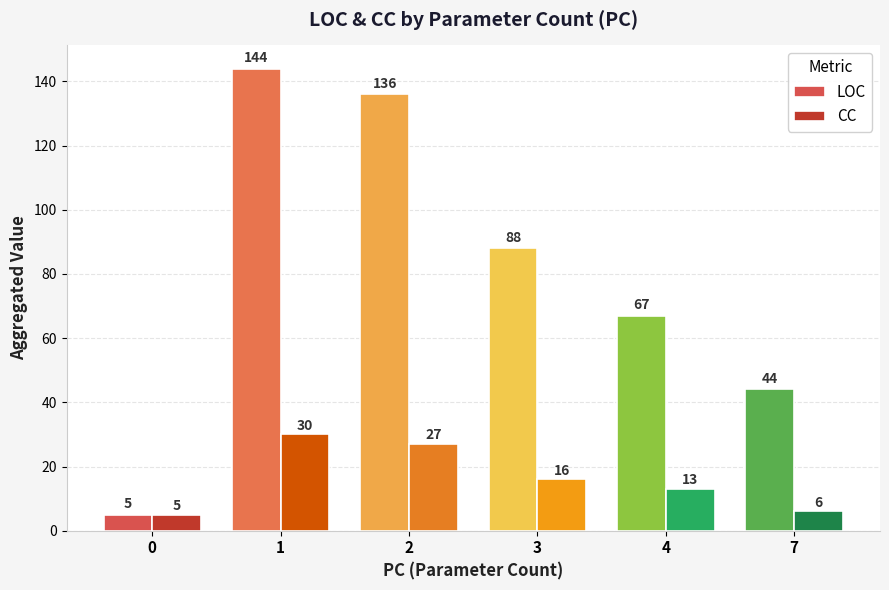

What is the approximate value of LOC at 4?

67